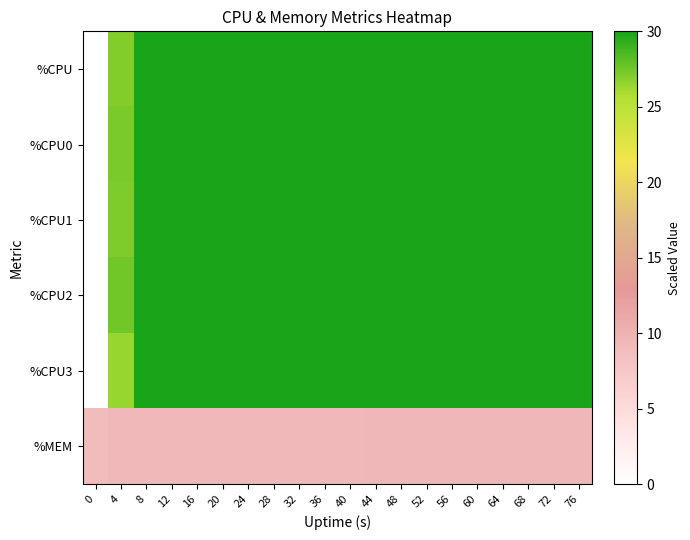

Reading left to right, transcribe all the data shown in this chart.

%CPU: 0=0.0	4=27.1	8=30.0	12=30.0	16=30.0	20=30.0	24=30.0	28=30.0	32=30.0	36=30.0	40=30.0	44=30.0	48=30.0	52=30.0	56=30.0	60=30.0	64=30.0	68=30.0	72=30.0	76=30.0
%CPU0: 0=0.0	4=27.2	8=30.0	12=30.0	16=30.0	20=30.0	24=30.0	28=30.0	32=30.0	36=30.0	40=30.0	44=30.0	48=30.0	52=30.0	56=30.0	60=30.0	64=30.0	68=30.0	72=30.0	76=30.0
%CPU1: 0=0.0	4=27.2	8=30.0	12=30.0	16=30.0	20=30.0	24=30.0	28=30.0	32=30.0	36=30.0	40=30.0	44=30.0	48=30.0	52=30.0	56=30.0	60=30.0	64=30.0	68=30.0	72=30.0	76=30.0
%CPU2: 0=0.0	4=27.5	8=30.0	12=30.0	16=30.0	20=30.0	24=30.0	28=30.0	32=30.0	36=30.0	40=30.0	44=30.0	48=30.0	52=30.0	56=30.0	60=30.0	64=30.0	68=30.0	72=30.0	76=30.0
%CPU3: 0=0.0	4=26.4	8=30.0	12=30.0	16=30.0	20=30.0	24=30.0	28=30.0	32=30.0	36=30.0	40=30.0	44=30.0	48=30.0	52=30.0	56=30.0	60=30.0	64=30.0	68=30.0	72=30.0	76=30.0
%MEM: 0=8.9	4=9.3	8=9.3	12=9.3	16=9.3	20=9.3	24=9.3	28=9.3	32=9.3	36=9.3	40=9.3	44=9.4	48=9.4	52=9.4	56=9.4	60=9.4	64=9.4	68=9.4	72=9.4	76=9.4